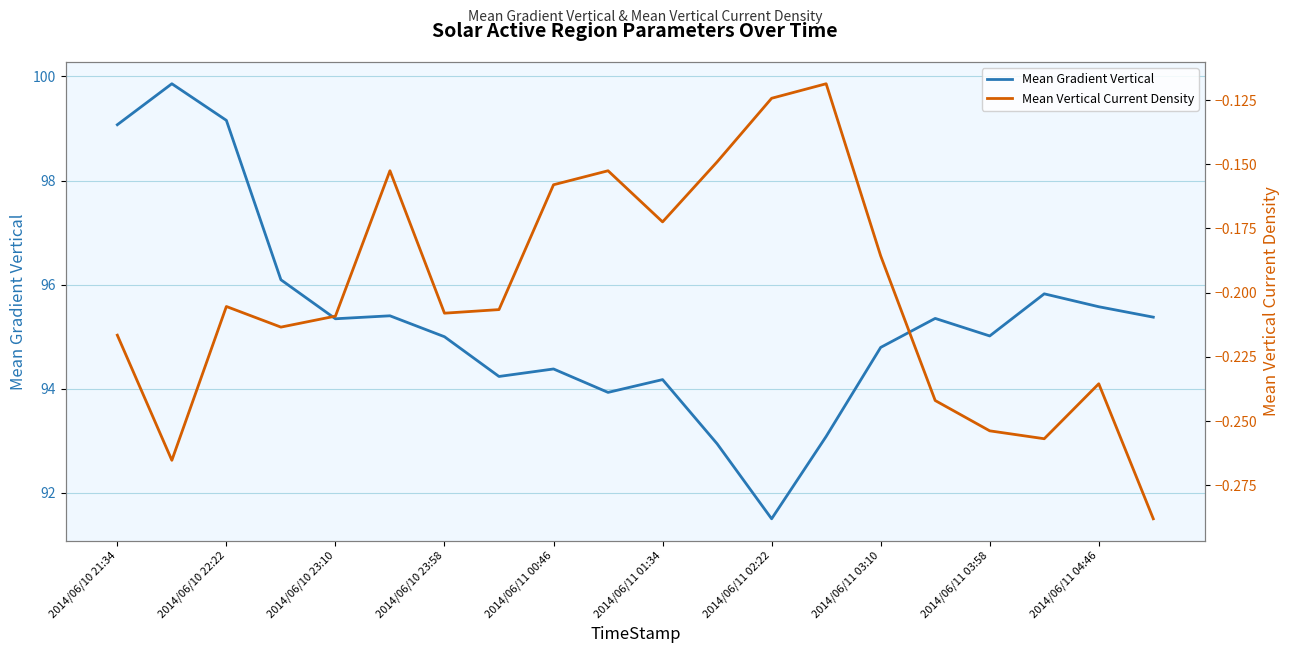

How many values in the Mean Gradient Vertical series are below 95?

8